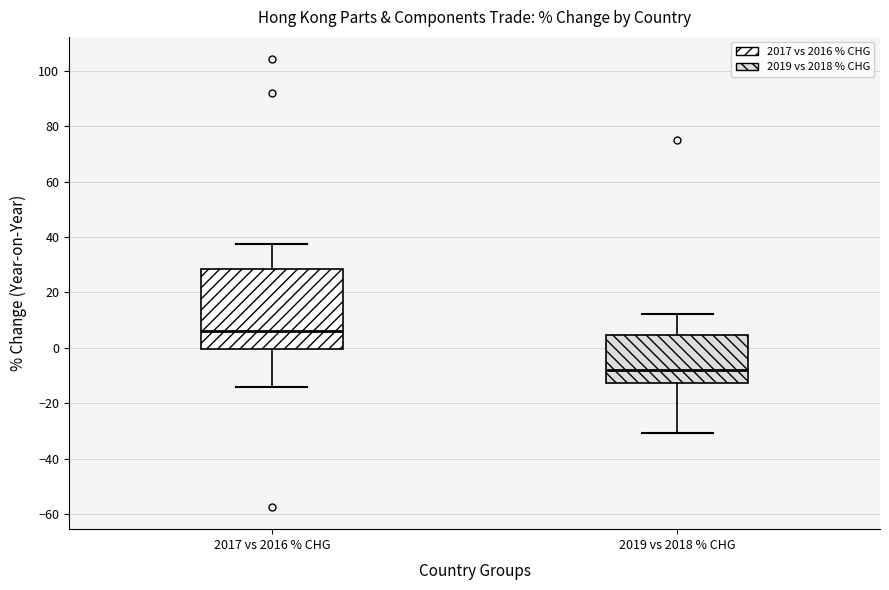

Which box is the tallest, from its lower edge to its upper edge?

2017 vs 2016 % CHG